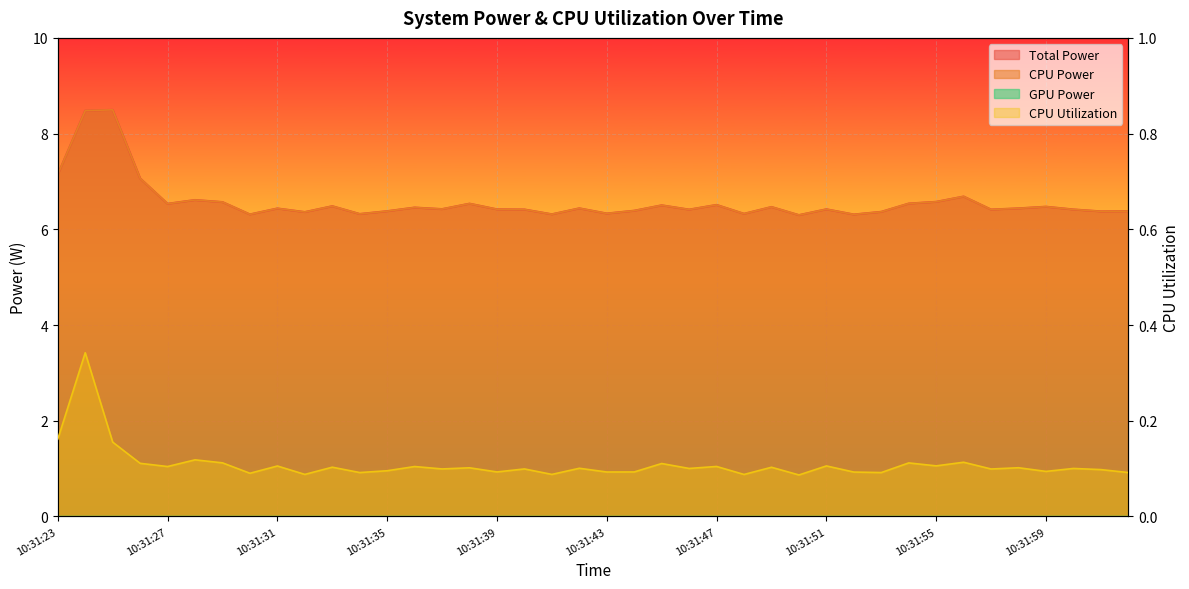

What is the lowest value of the CPU Power series?

6.3